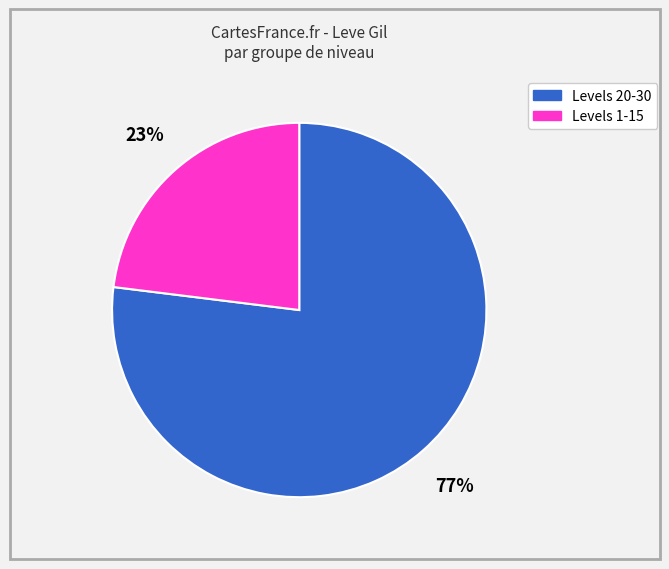

To the nearest percent, what is the average slice percentage?

50%